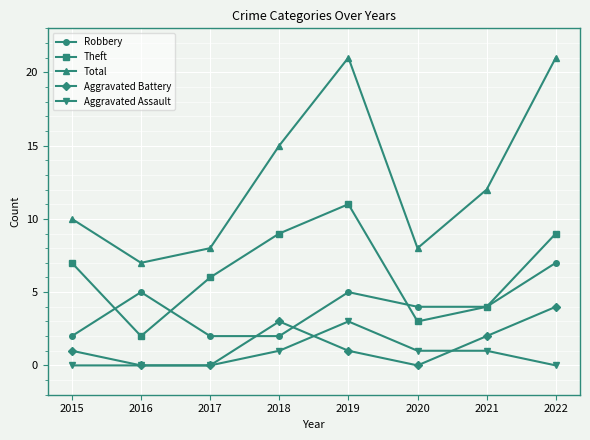

At 2022, list the series in order from largest to smallest.

Total, Theft, Robbery, Aggravated Battery, Aggravated Assault